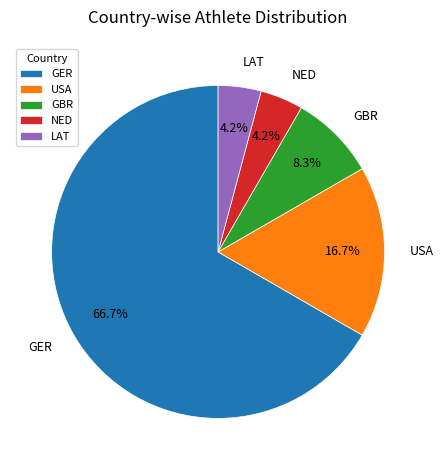

What is the ratio of the value at GBR to the value at GER?

0.1